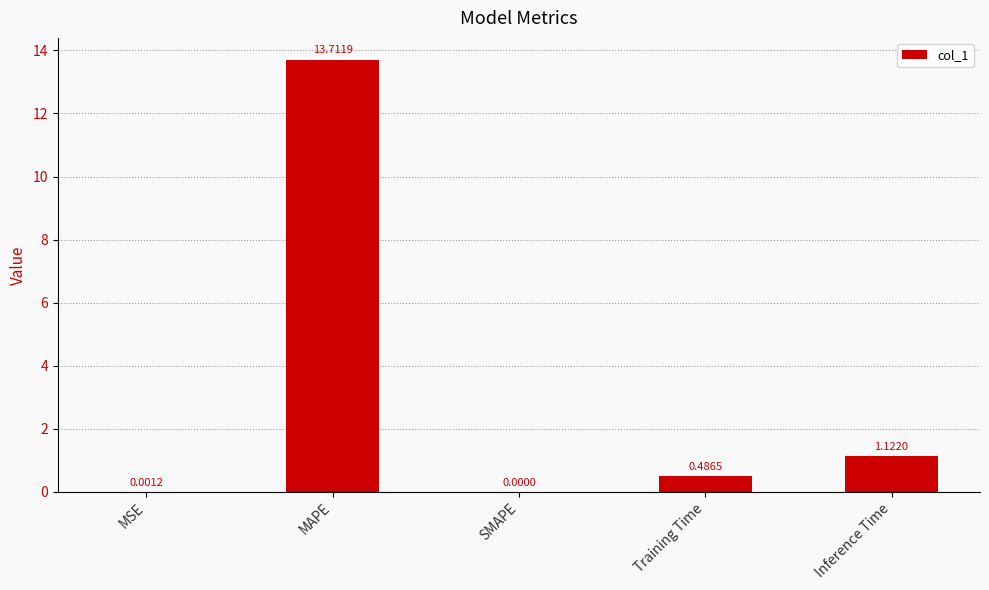

How many data points does each series have?

5